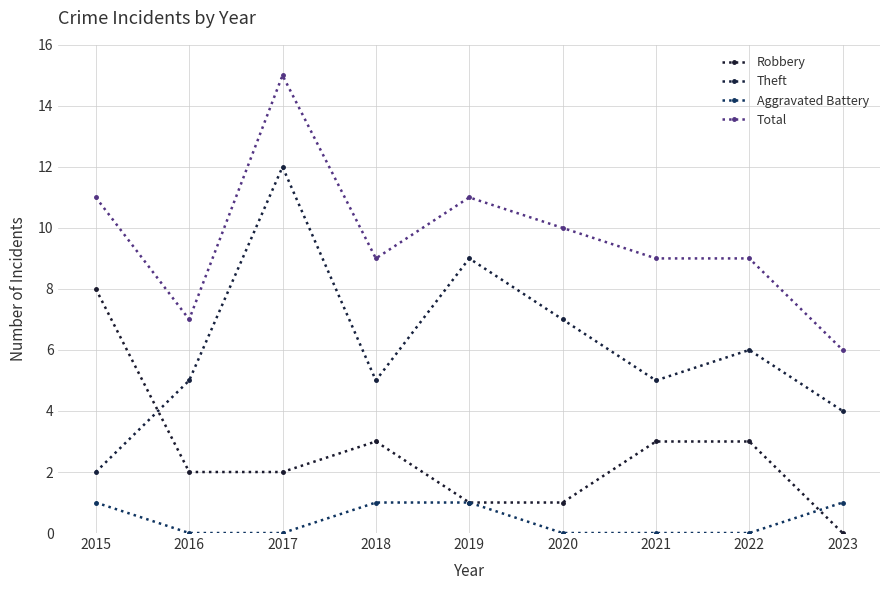

Reading left to right, list all the values displayed in this chart.

Robbery: 8	2	2	3	1	1	3	3	0
Theft: 2	5	12	5	9	7	5	6	4
Aggravated Battery: 1	0	0	1	1	0	0	0	1
Total: 11	7	15	9	11	10	9	9	6